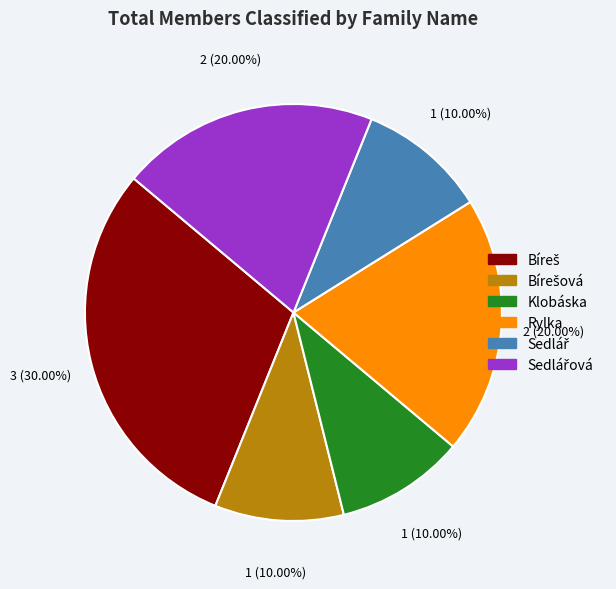

Does any single category account for the majority?

No